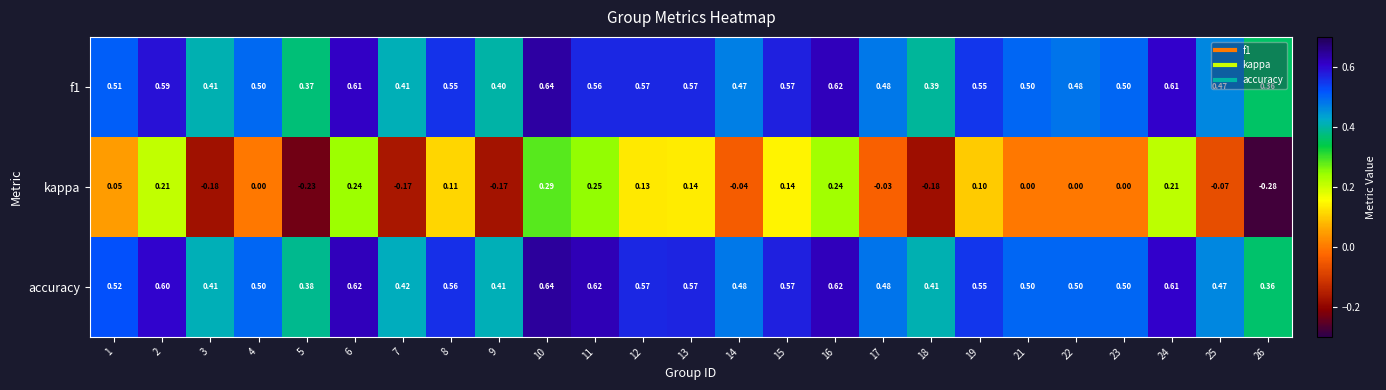

How many categories are shown in the chart?

25